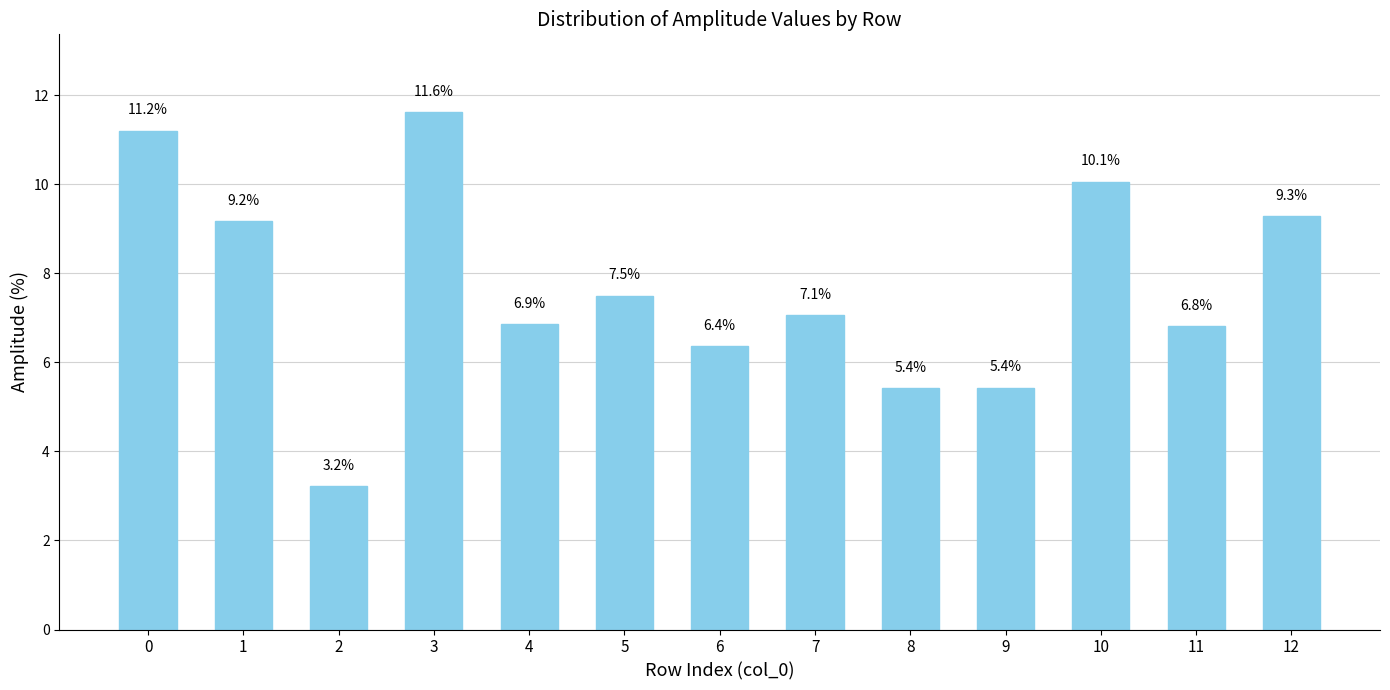

Which label corresponds to the smallest value in the chart?

2